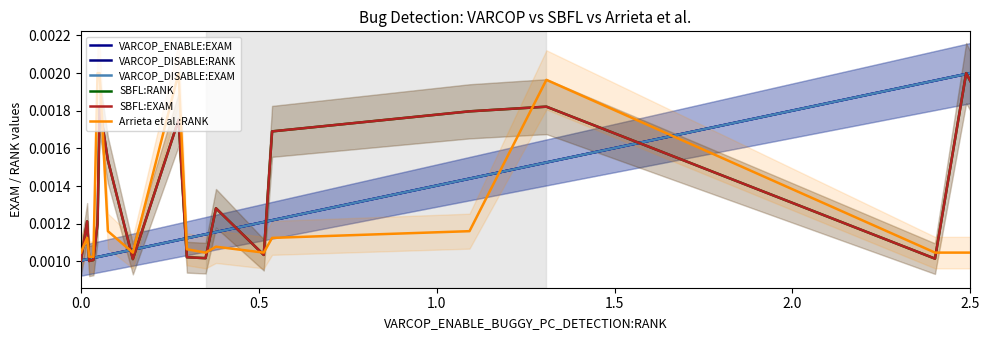

What are all the series names shown in the legend?

VARCOP_ENABLE:EXAM, VARCOP_DISABLE:RANK, VARCOP_DISABLE:EXAM, SBFL:RANK, SBFL:EXAM, Arrieta et al.:RANK